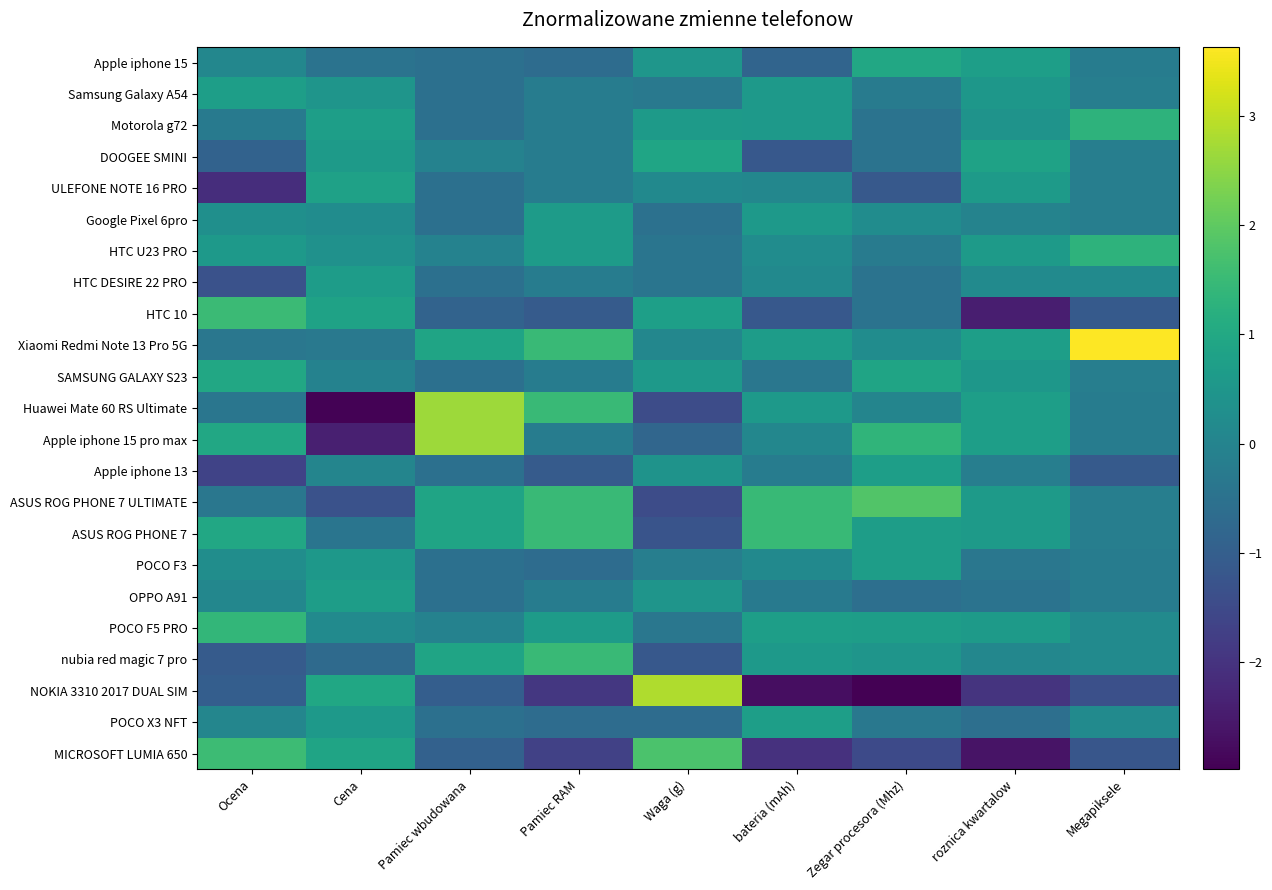

Reading right to left, transcribe all the data shown in this chart.

Apple iphone 15: Megapiksele=-0.2	roznica kwartalow=0.7	Zegar procesora (Mhz)=1.0	bateria (mAh)=-0.8	Waga (g)=0.5	Pamiec RAM=-0.6	Pamiec wbudowana=-0.5	Cena=-0.5	Ocena=0.1
Samsung Galaxy A54: Megapiksele=-0.2	roznica kwartalow=0.5	Zegar procesora (Mhz)=-0.2	bateria (mAh)=0.6	Waga (g)=-0.3	Pamiec RAM=-0.2	Pamiec wbudowana=-0.5	Cena=0.5	Ocena=0.7
Motorola g72: Megapiksele=1.3	roznica kwartalow=0.4	Zegar procesora (Mhz)=-0.5	bateria (mAh)=0.6	Waga (g)=0.6	Pamiec RAM=-0.2	Pamiec wbudowana=-0.5	Cena=0.7	Ocena=-0.3
DOOGEE SMINI: Megapiksele=-0.2	roznica kwartalow=0.8	Zegar procesora (Mhz)=-0.5	bateria (mAh)=-1.2	Waga (g)=0.9	Pamiec RAM=-0.2	Pamiec wbudowana=-0.1	Cena=0.6	Ocena=-0.9
ULEFONE NOTE 16 PRO: Megapiksele=-0.2	roznica kwartalow=0.6	Zegar procesora (Mhz)=-1.1	bateria (mAh)=0.1	Waga (g)=0.1	Pamiec RAM=-0.2	Pamiec wbudowana=-0.5	Cena=0.8	Ocena=-2.1
Google Pixel 6pro: Megapiksele=-0.2	roznica kwartalow=-0.0	Zegar procesora (Mhz)=0.2	bateria (mAh)=0.6	Waga (g)=-0.5	Pamiec RAM=0.6	Pamiec wbudowana=-0.5	Cena=0.2	Ocena=0.3
HTC U23 PRO: Megapiksele=1.3	roznica kwartalow=0.6	Zegar procesora (Mhz)=-0.2	bateria (mAh)=0.2	Waga (g)=-0.4	Pamiec RAM=0.6	Pamiec wbudowana=-0.1	Cena=0.4	Ocena=0.6
HTC DESIRE 22 PRO: Megapiksele=0.2	roznica kwartalow=0.2	Zegar procesora (Mhz)=-0.5	bateria (mAh)=0.2	Waga (g)=-0.4	Pamiec RAM=-0.2	Pamiec wbudowana=-0.5	Cena=0.7	Ocena=-1.3
HTC 10: Megapiksele=-1.1	roznica kwartalow=-2.4	Zegar procesora (Mhz)=-0.5	bateria (mAh)=-1.2	Waga (g)=0.7	Pamiec RAM=-1.1	Pamiec wbudowana=-0.9	Cena=0.8	Ocena=1.5
Xiaomi Redmi Note 13 Pro 5G: Megapiksele=3.6	roznica kwartalow=0.7	Zegar procesora (Mhz)=0.2	bateria (mAh)=0.7	Waga (g)=0.1	Pamiec RAM=1.5	Pamiec wbudowana=0.9	Cena=-0.3	Ocena=-0.4
SAMSUNG GALAXY S23: Megapiksele=-0.2	roznica kwartalow=0.5	Zegar procesora (Mhz)=0.9	bateria (mAh)=-0.4	Waga (g)=0.6	Pamiec RAM=-0.2	Pamiec wbudowana=-0.5	Cena=-0.1	Ocena=1.0
Huawei Mate 60 RS Ultimate: Megapiksele=-0.2	roznica kwartalow=0.7	Zegar procesora (Mhz)=0.0	bateria (mAh)=0.6	Waga (g)=-1.4	Pamiec RAM=1.5	Pamiec wbudowana=2.7	Cena=-2.9	Ocena=-0.4
Apple iphone 15 pro max: Megapiksele=-0.2	roznica kwartalow=0.7	Zegar procesora (Mhz)=1.4	bateria (mAh)=0.1	Waga (g)=-0.8	Pamiec RAM=-0.2	Pamiec wbudowana=2.7	Cena=-2.4	Ocena=1.0
Apple iphone 13: Megapiksele=-1.1	roznica kwartalow=-0.1	Zegar procesora (Mhz)=0.7	bateria (mAh)=-0.2	Waga (g)=0.4	Pamiec RAM=-1.1	Pamiec wbudowana=-0.5	Cena=0.0	Ocena=-1.6
ASUS ROG PHONE 7 ULTIMATE: Megapiksele=-0.2	roznica kwartalow=0.6	Zegar procesora (Mhz)=1.8	bateria (mAh)=1.5	Waga (g)=-1.4	Pamiec RAM=1.5	Pamiec wbudowana=0.9	Cena=-1.3	Ocena=-0.3
ASUS ROG PHONE 7: Megapiksele=-0.2	roznica kwartalow=0.6	Zegar procesora (Mhz)=0.7	bateria (mAh)=1.5	Waga (g)=-1.3	Pamiec RAM=1.5	Pamiec wbudowana=0.9	Cena=-0.4	Ocena=1.0
POCO F3: Megapiksele=-0.2	roznica kwartalow=-0.3	Zegar procesora (Mhz)=0.7	bateria (mAh)=0.2	Waga (g)=-0.2	Pamiec RAM=-0.6	Pamiec wbudowana=-0.5	Cena=0.5	Ocena=0.3
OPPO A91: Megapiksele=-0.2	roznica kwartalow=-0.5	Zegar procesora (Mhz)=-0.6	bateria (mAh)=-0.3	Waga (g)=0.5	Pamiec RAM=-0.2	Pamiec wbudowana=-0.5	Cena=0.7	Ocena=0.1
POCO F5 PRO: Megapiksele=0.2	roznica kwartalow=0.6	Zegar procesora (Mhz)=0.7	bateria (mAh)=0.7	Waga (g)=-0.4	Pamiec RAM=0.6	Pamiec wbudowana=-0.1	Cena=0.2	Ocena=1.4
nubia red magic 7 pro: Megapiksele=0.2	roznica kwartalow=0.1	Zegar procesora (Mhz)=0.5	bateria (mAh)=0.6	Waga (g)=-1.2	Pamiec RAM=1.5	Pamiec wbudowana=0.9	Cena=-0.7	Ocena=-1.1
NOKIA 3310 2017 DUAL SIM: Megapiksele=-1.4	roznica kwartalow=-2.0	Zegar procesora (Mhz)=-3.0	bateria (mAh)=-2.7	Waga (g)=2.8	Pamiec RAM=-1.9	Pamiec wbudowana=-1.0	Cena=0.9	Ocena=-1.0
POCO X3 NFT: Megapiksele=0.2	roznica kwartalow=-0.6	Zegar procesora (Mhz)=-0.3	bateria (mAh)=0.7	Waga (g)=-0.7	Pamiec RAM=-0.6	Pamiec wbudowana=-0.5	Cena=0.6	Ocena=0.1
MICROSOFT LUMIA 650: Megapiksele=-1.2	roznica kwartalow=-2.6	Zegar procesora (Mhz)=-1.5	bateria (mAh)=-2.0	Waga (g)=1.8	Pamiec RAM=-1.7	Pamiec wbudowana=-0.9	Cena=0.9	Ocena=1.6